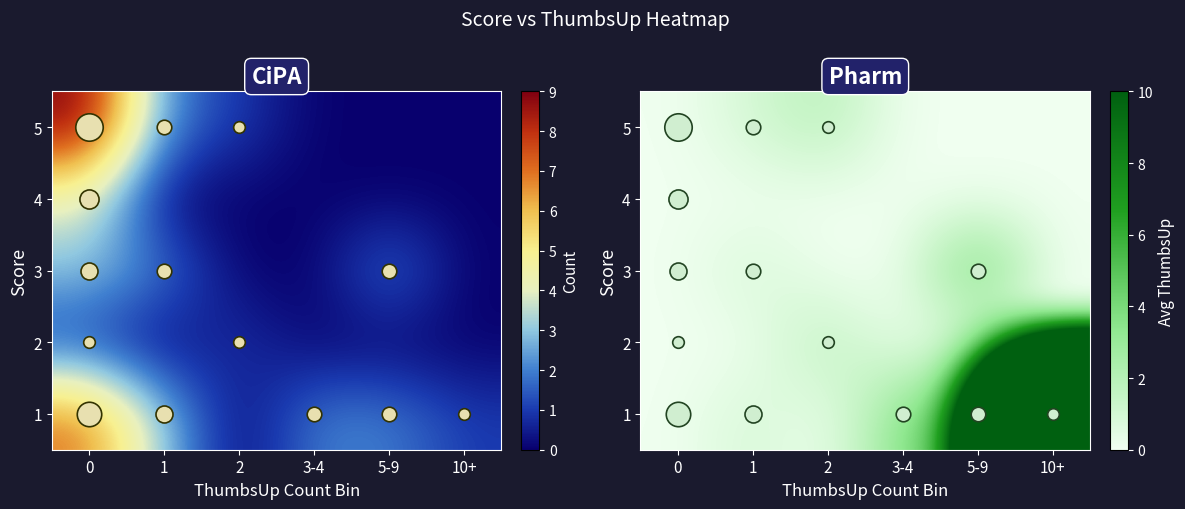

Rank the series by their maximum value, from highest to lowest.

1, 3, 2, 5, 4